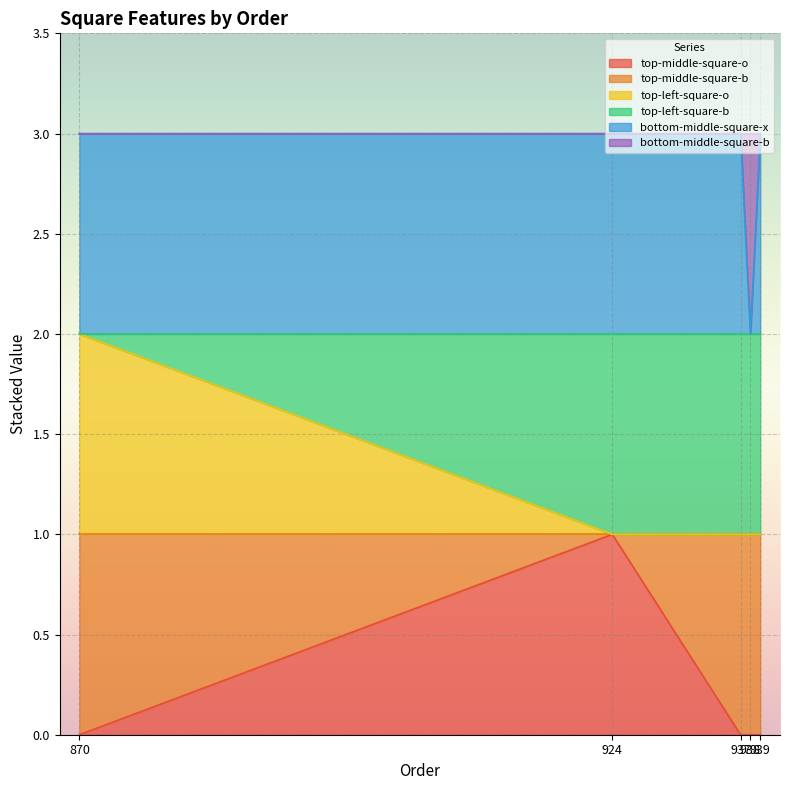

Count the top-left-square-o values in the range 1 to 2.

5